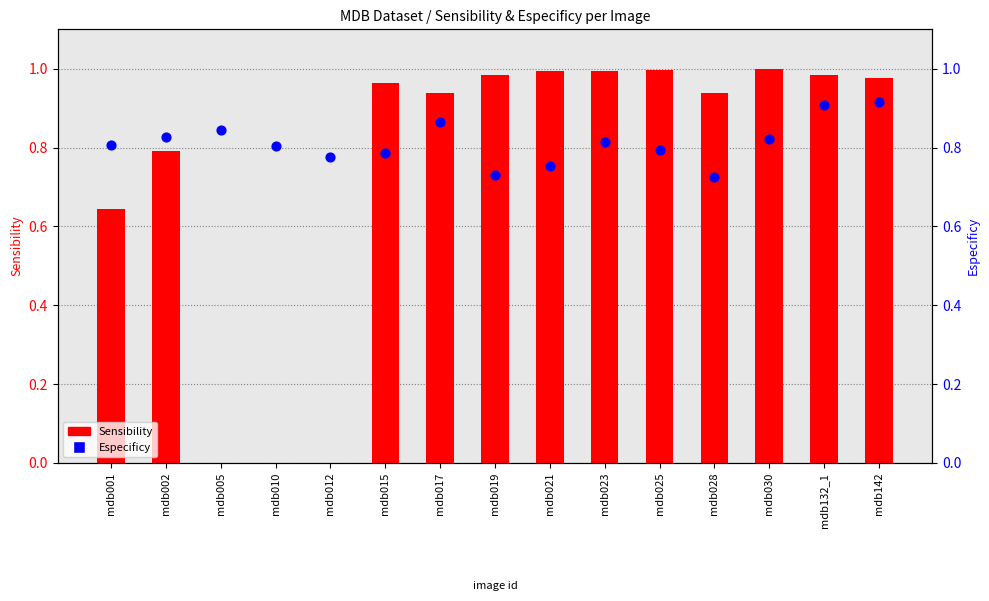

At how many categories does at least one series exceed 0?

15